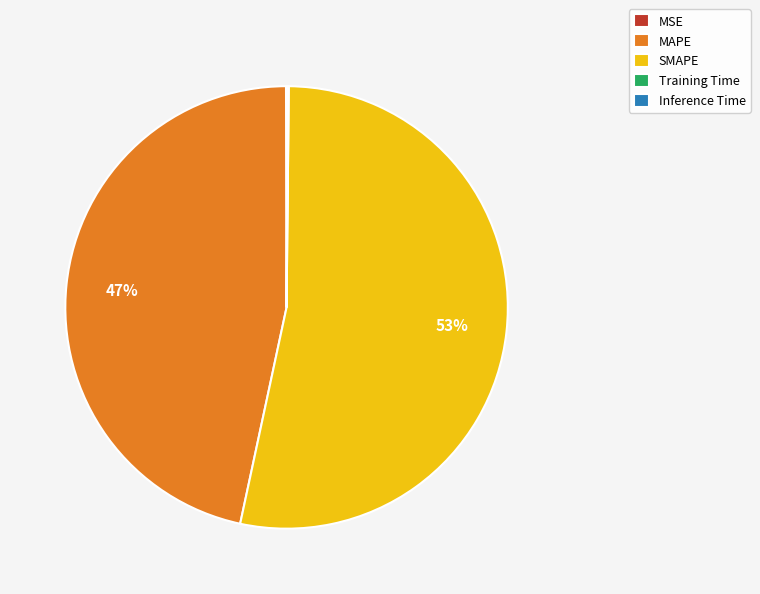

What is the majority slice?

SMAPE